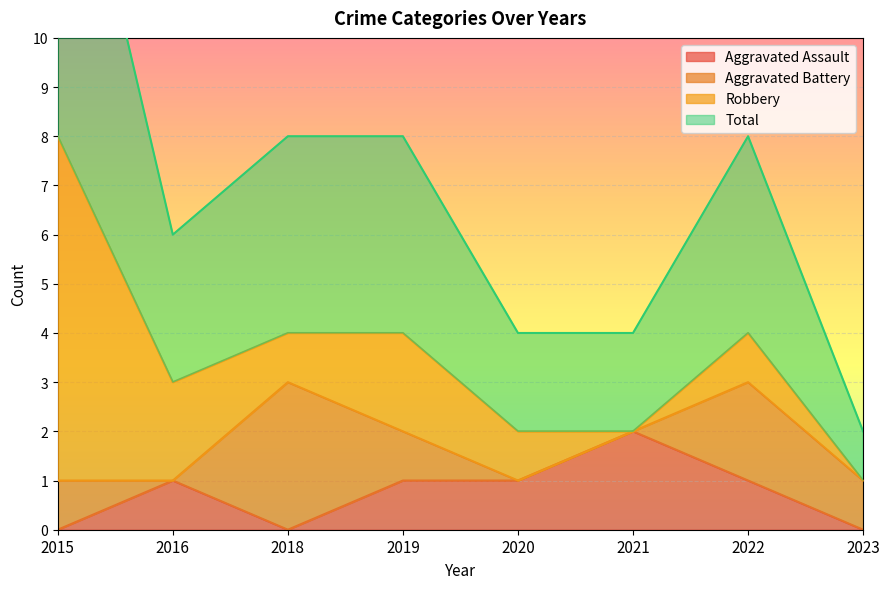

In Total, how many points are lower than both neighbors (excluding endpoints)?

1